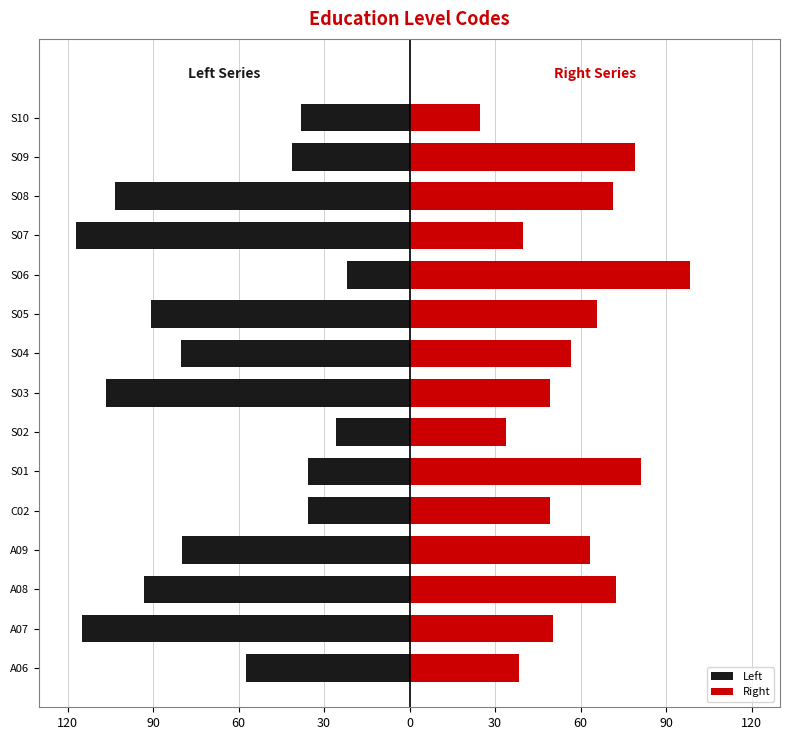

The Right series shows 138.3 at S01. True or false?

False